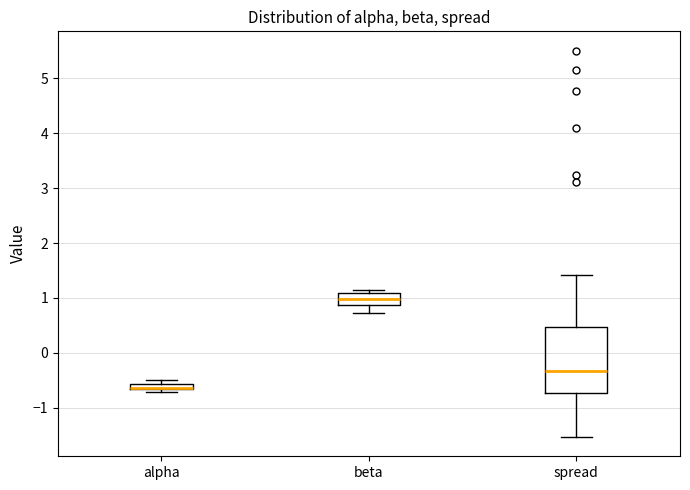

Where does the median line of the box for beta sit on the y-axis? The values are not printed on the chart, so give them approximately, as read against the axis.

1.0